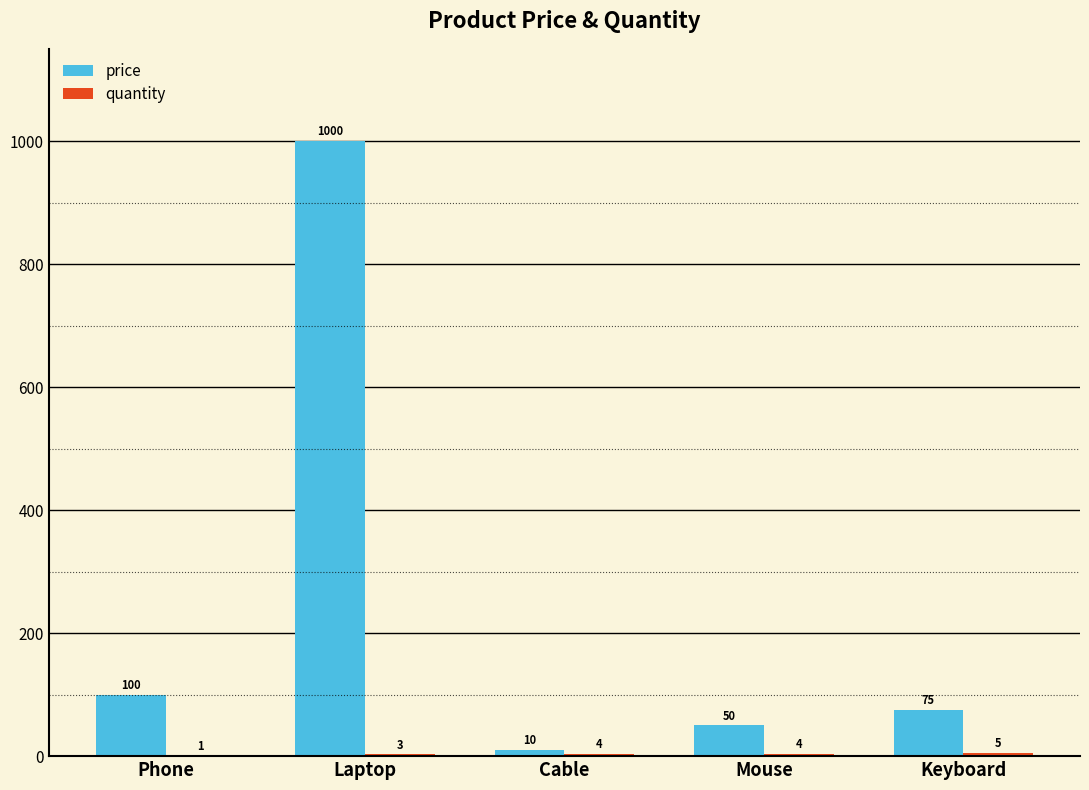

Which series changed the most between Laptop and Mouse?

price